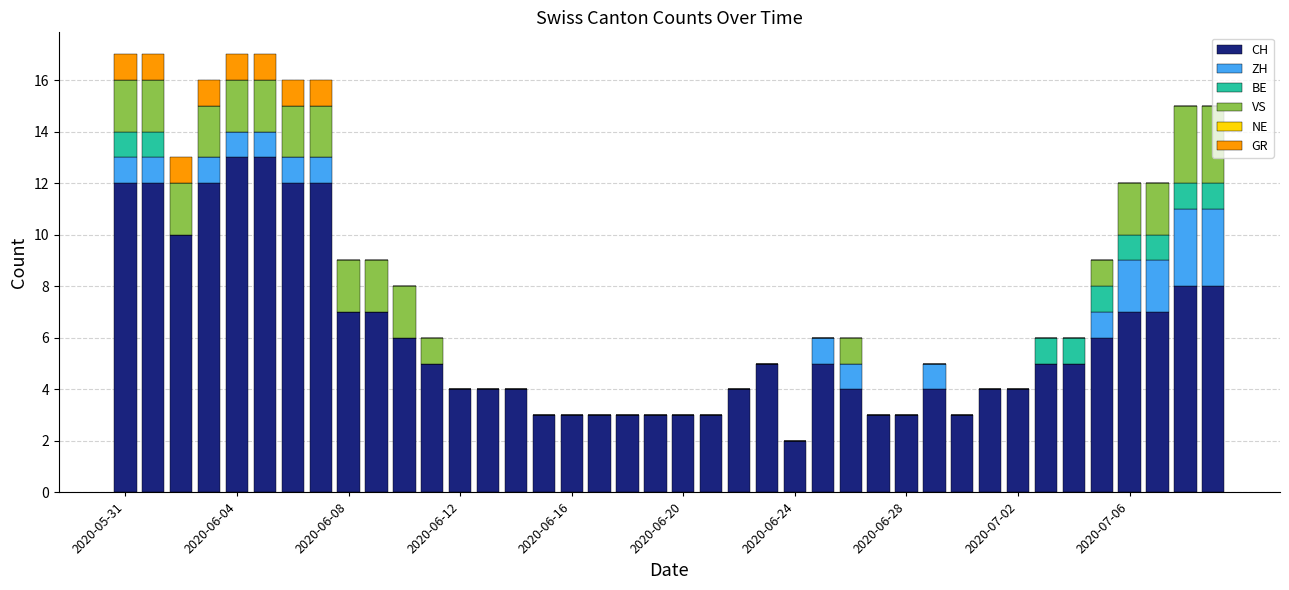

What is the maximum value for CH?

13